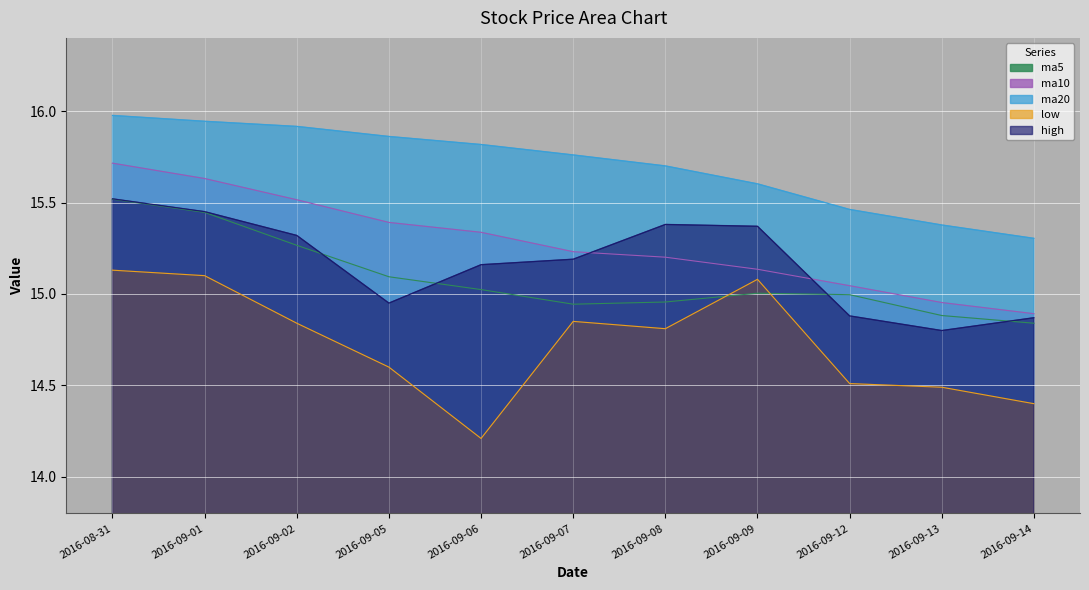

At which category is the sum across all series the highest?

2016-08-31